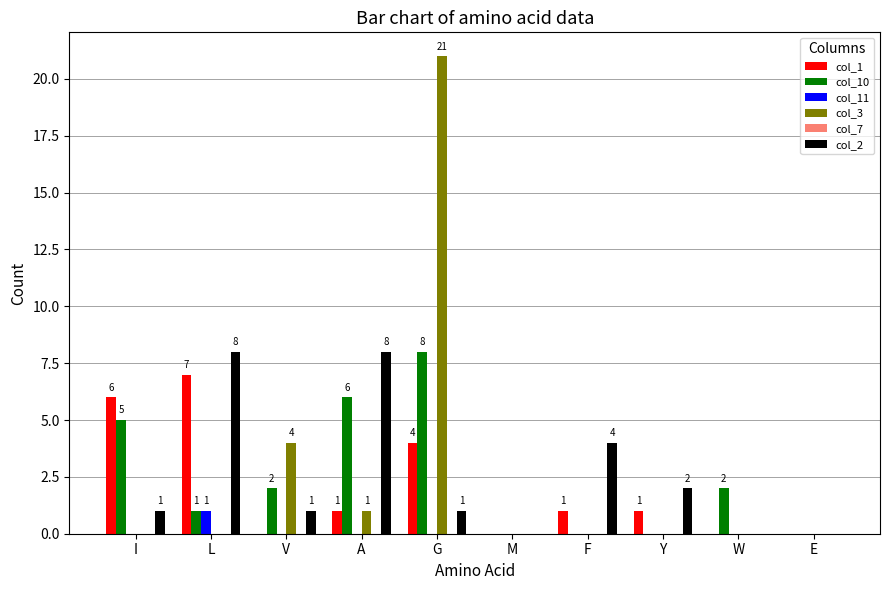

What is the total value across all series at A?

16